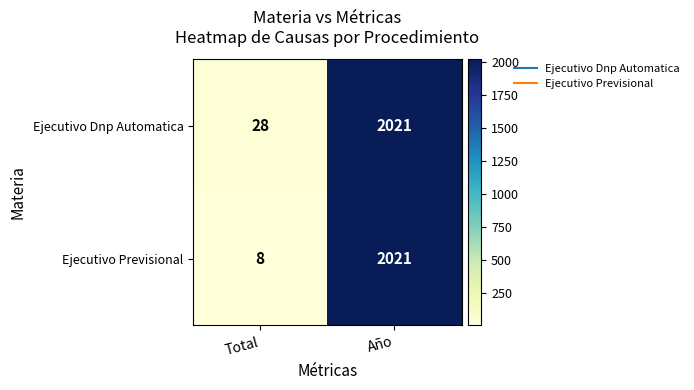

List the series in order of their overall mean, lowest first.

Ejecutivo Previsional, Ejecutivo Dnp Automatica